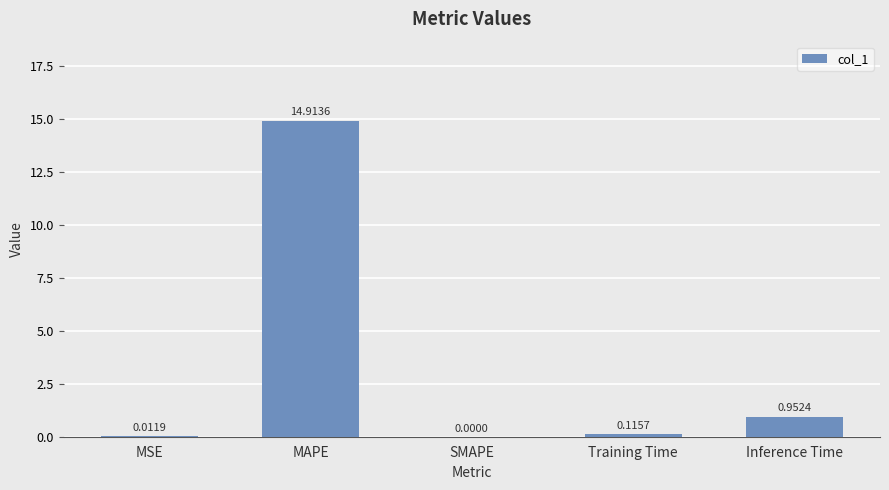

Between Training Time and SMAPE, which is larger?

Training Time